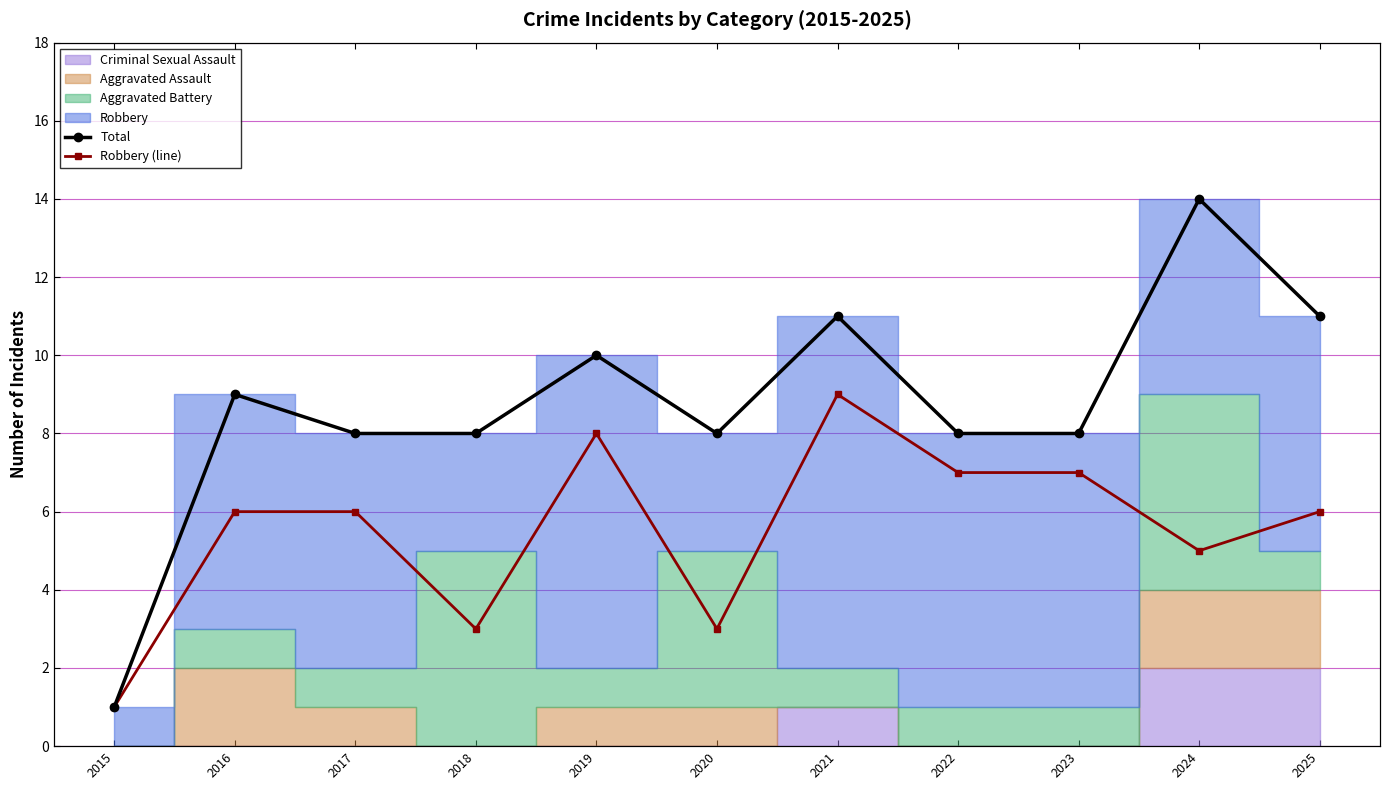

Where is the first local minimum for Total?

2020